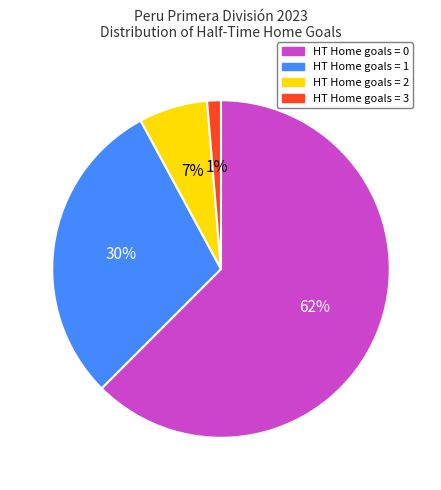

Does any single category account for the majority?

Yes